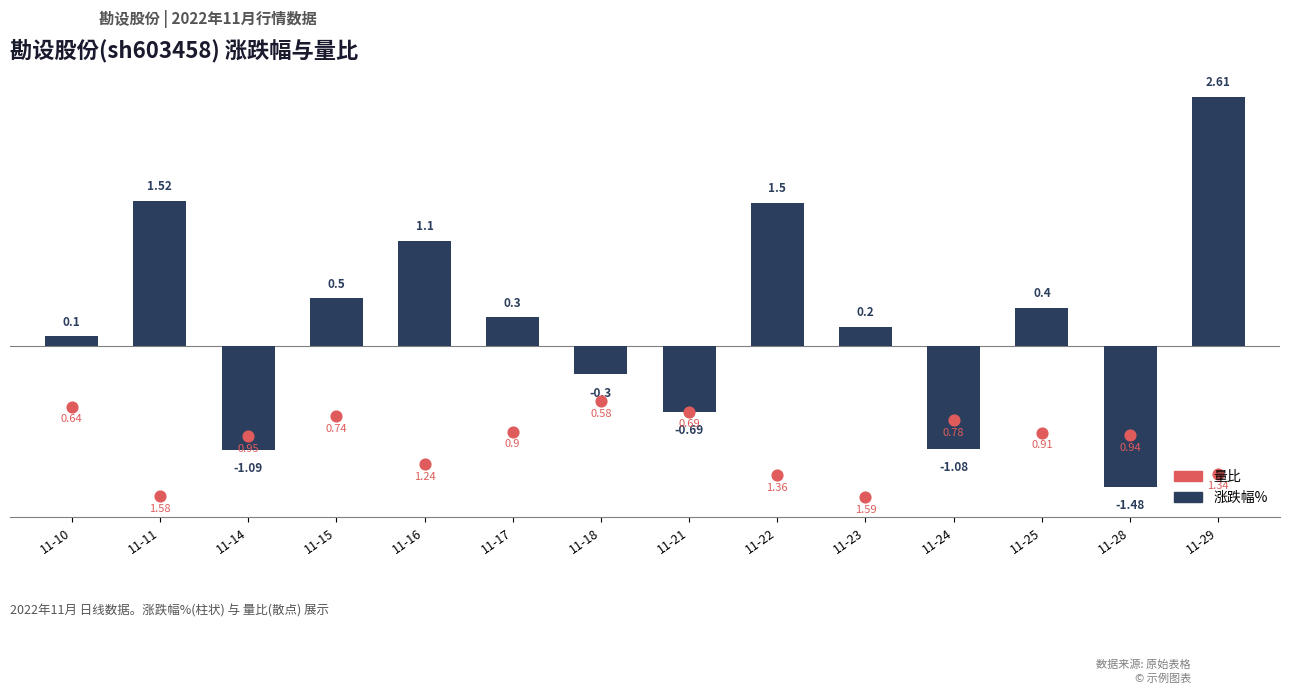

What is the total value across all series at 11-23?

-1.4